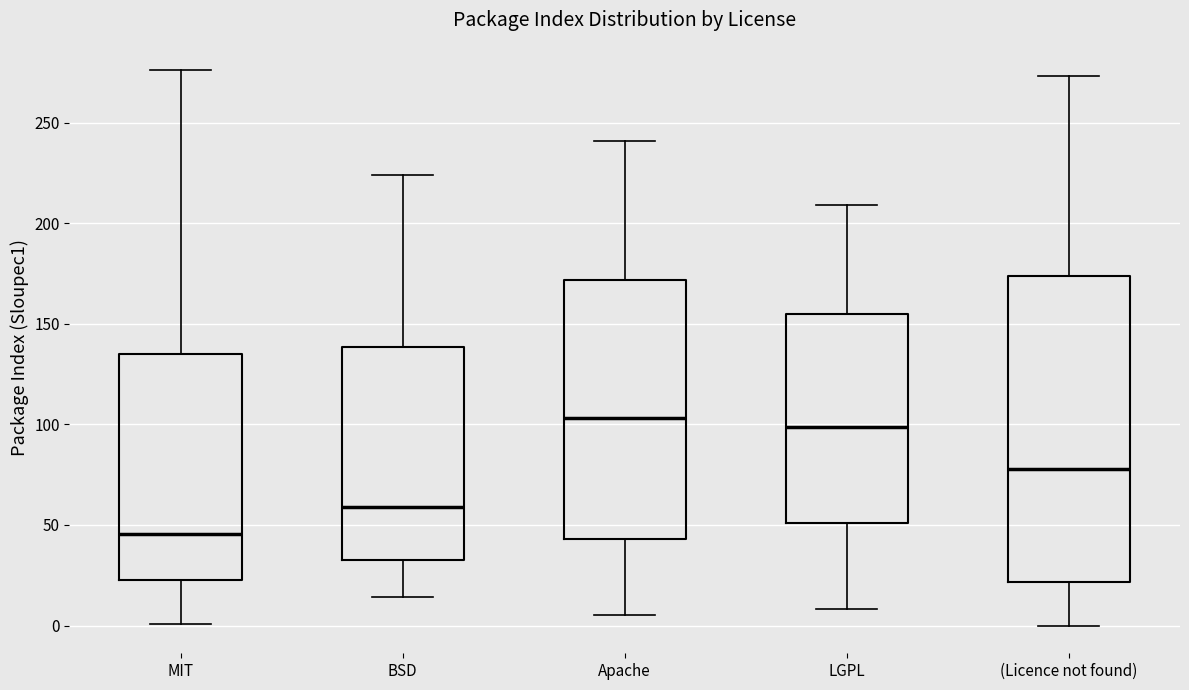

Which box has the lowest median line?

MIT